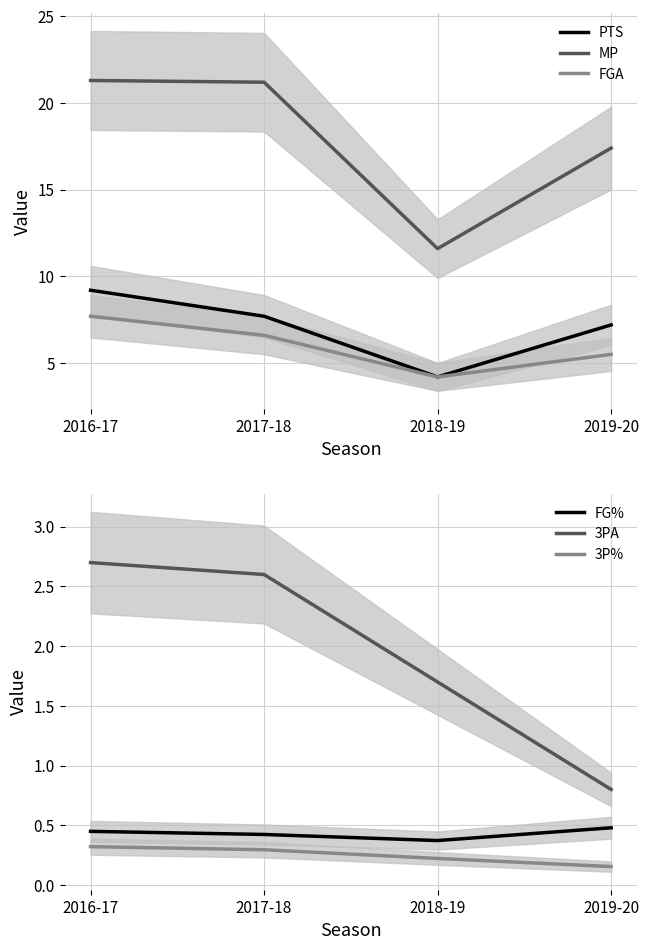

At how many categories does at least one series exceed 0?

4